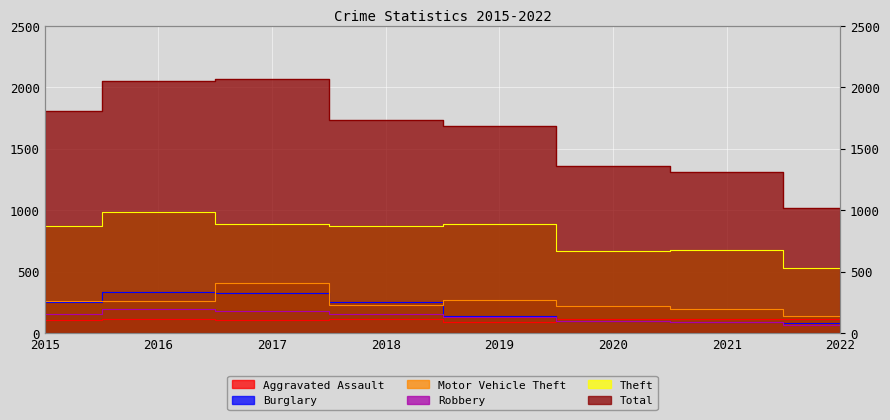

What is the spread (max minus min) of values at 2020?

1260